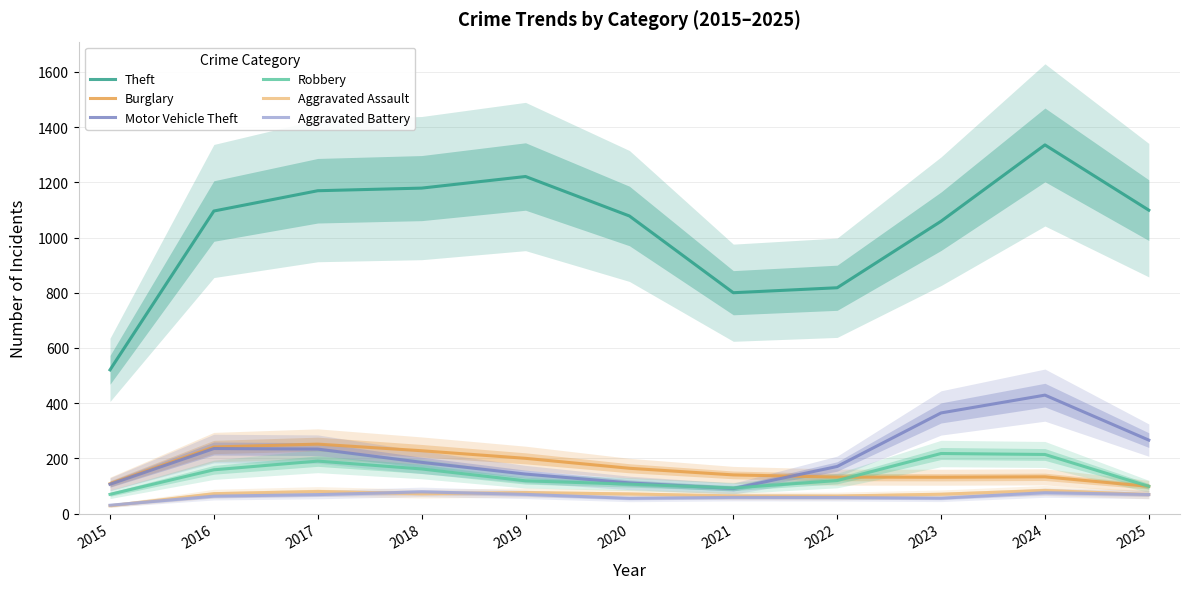

Is this an area chart (filled region under the line)?

No